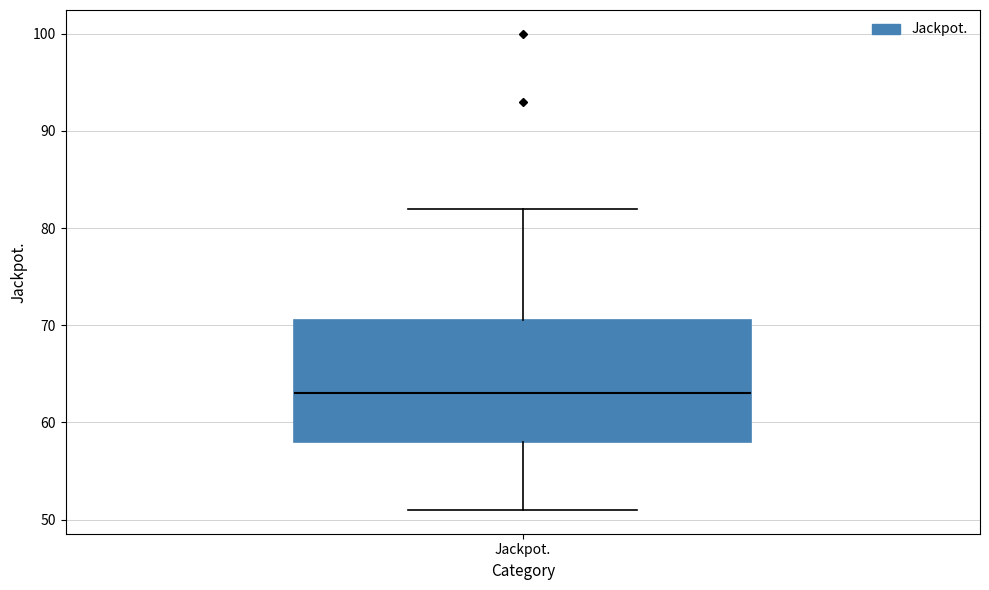

Transcribe this box plot: give where the median line is, the range the box spans, and where the two whiskers end, as read against the y-axis. The values are not printed on the chart, so give them approximately, as read against the axis.

median 63, box 58 to 71, whiskers 51 to 82